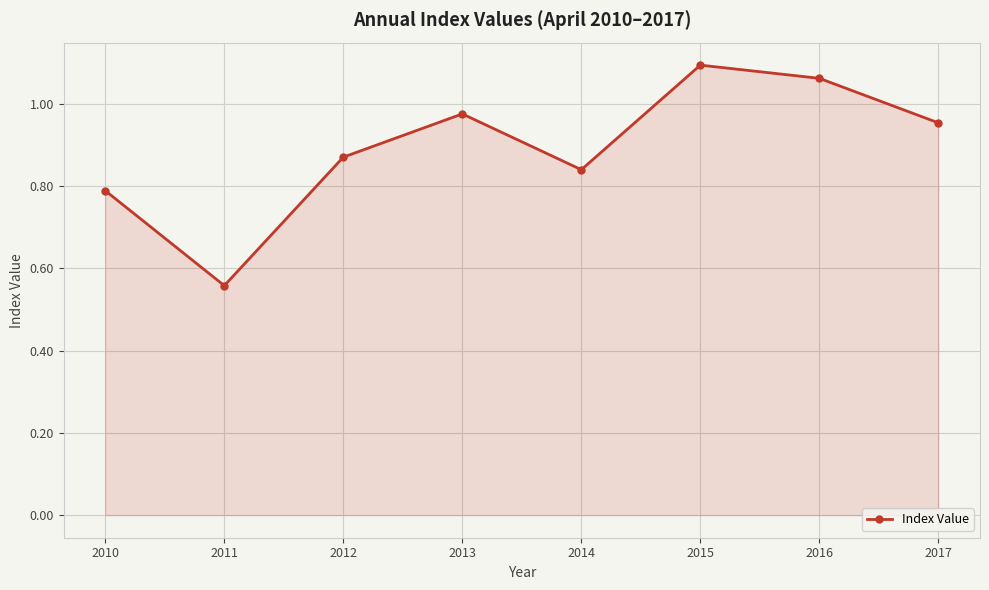

What is the difference between the values at 2010 and 2017?

0.2